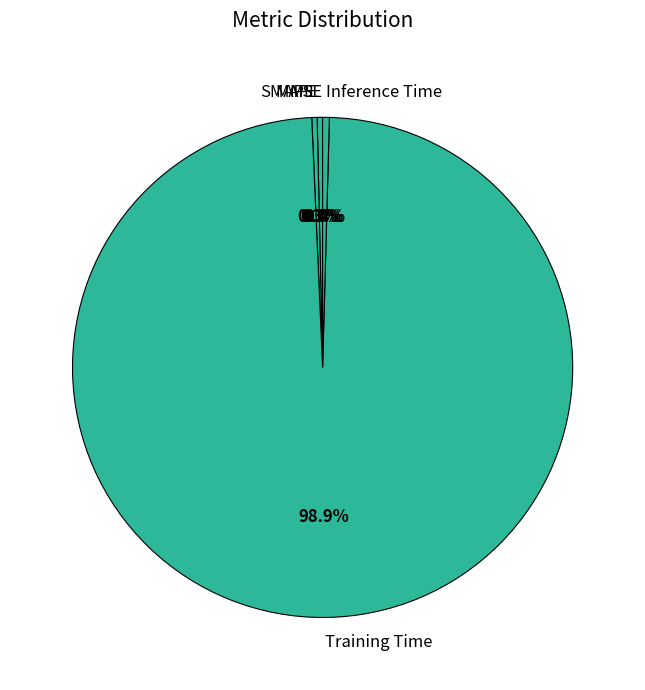

Combined, do SMAPE and Training Time account for over 50%?

Yes